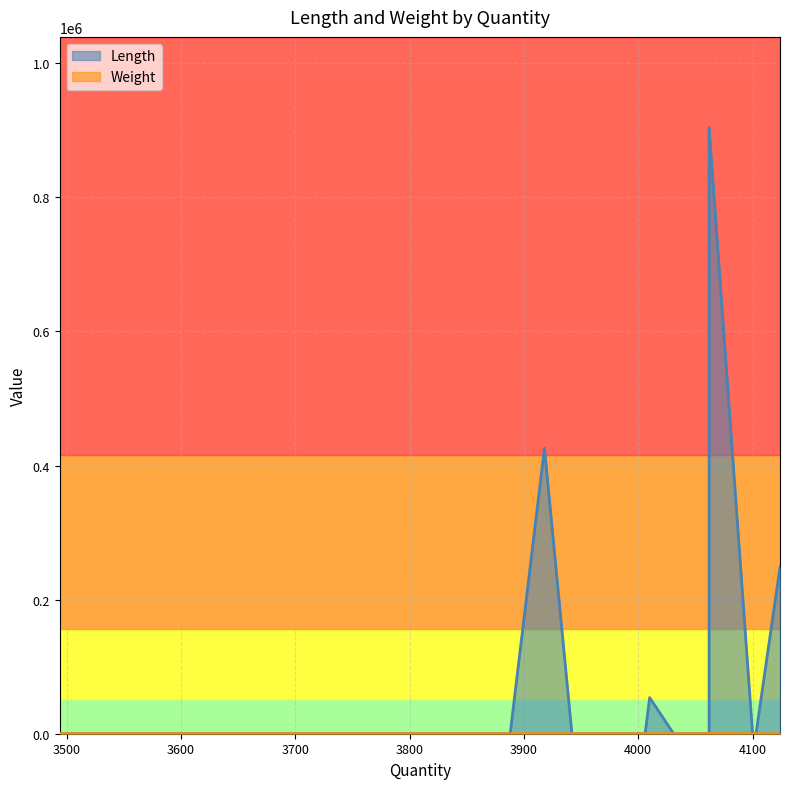

Which series has the largest total across all categories?

Length